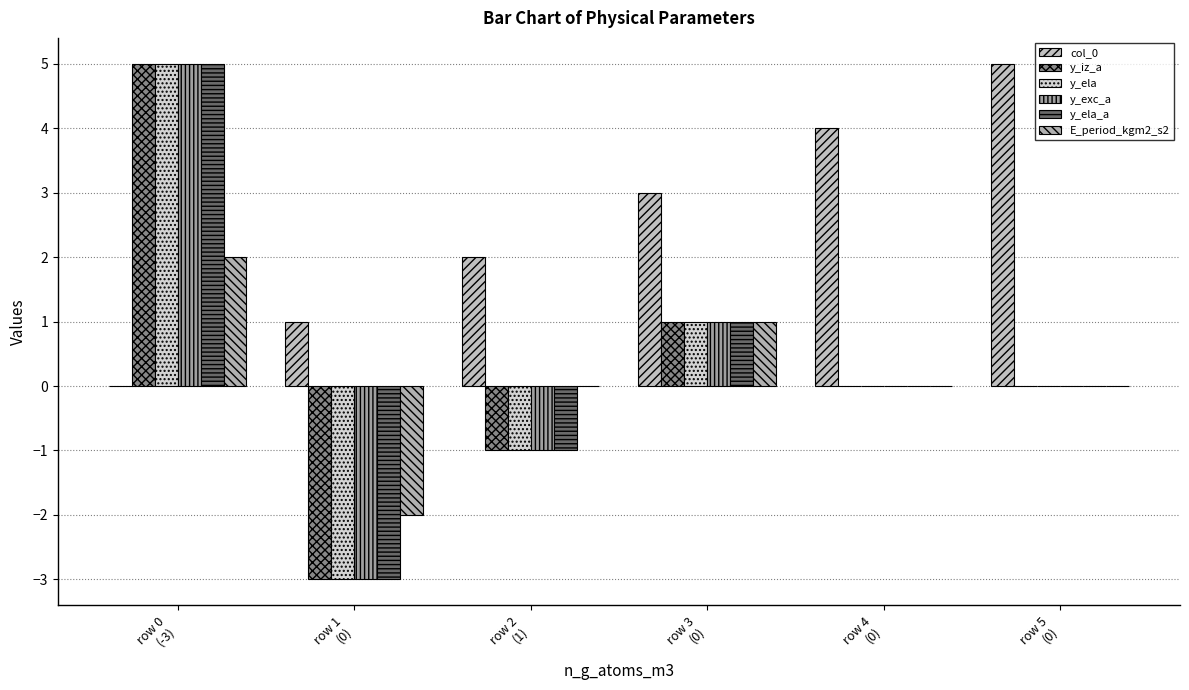

How many y_ela values are between -1 and 1?

4